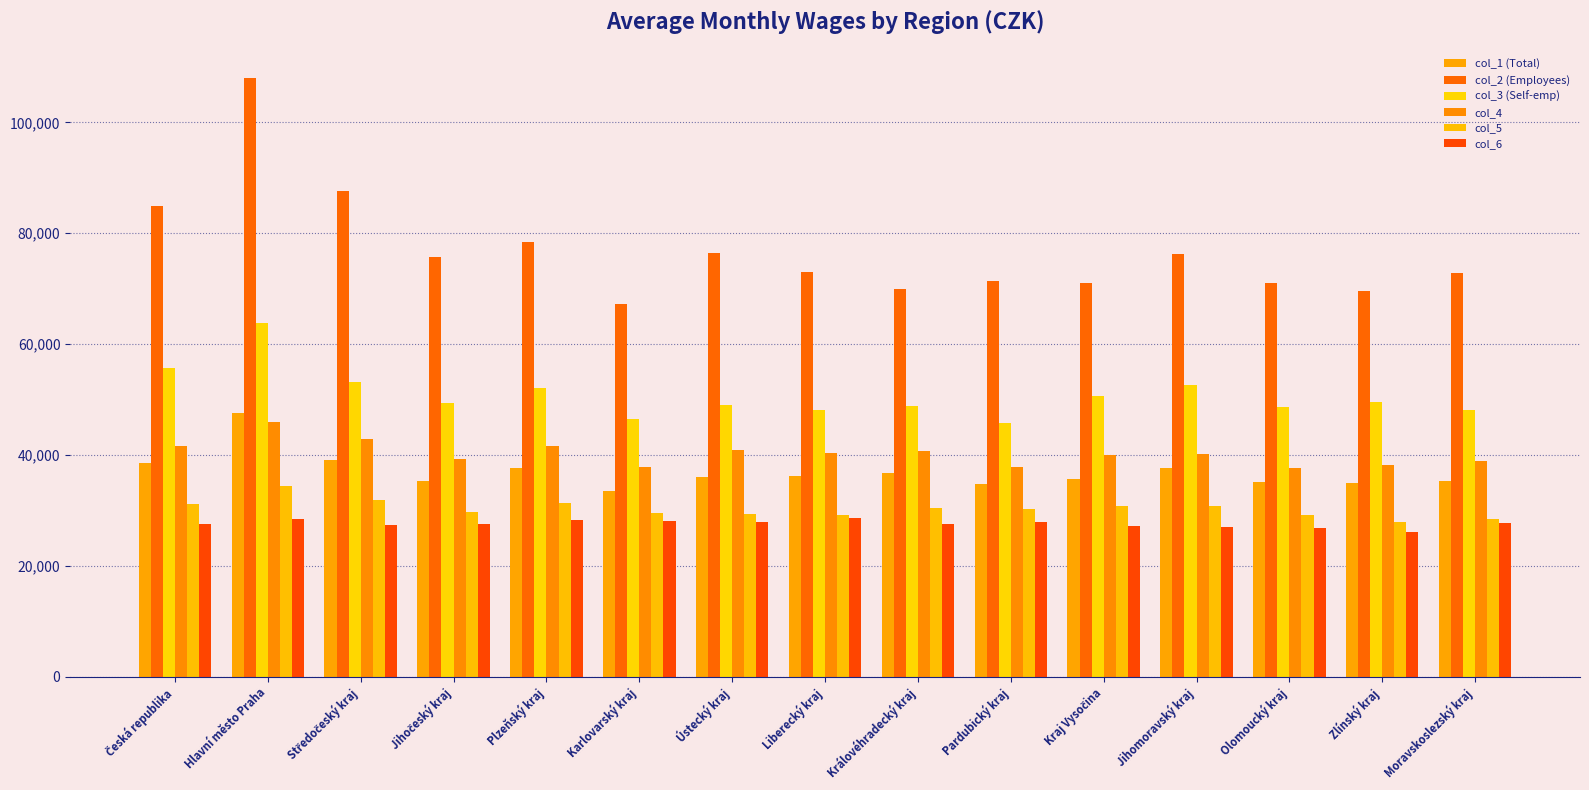

Which series changed the most between Karlovarský kraj and Olomoucký kraj?

col_2 (Employees)